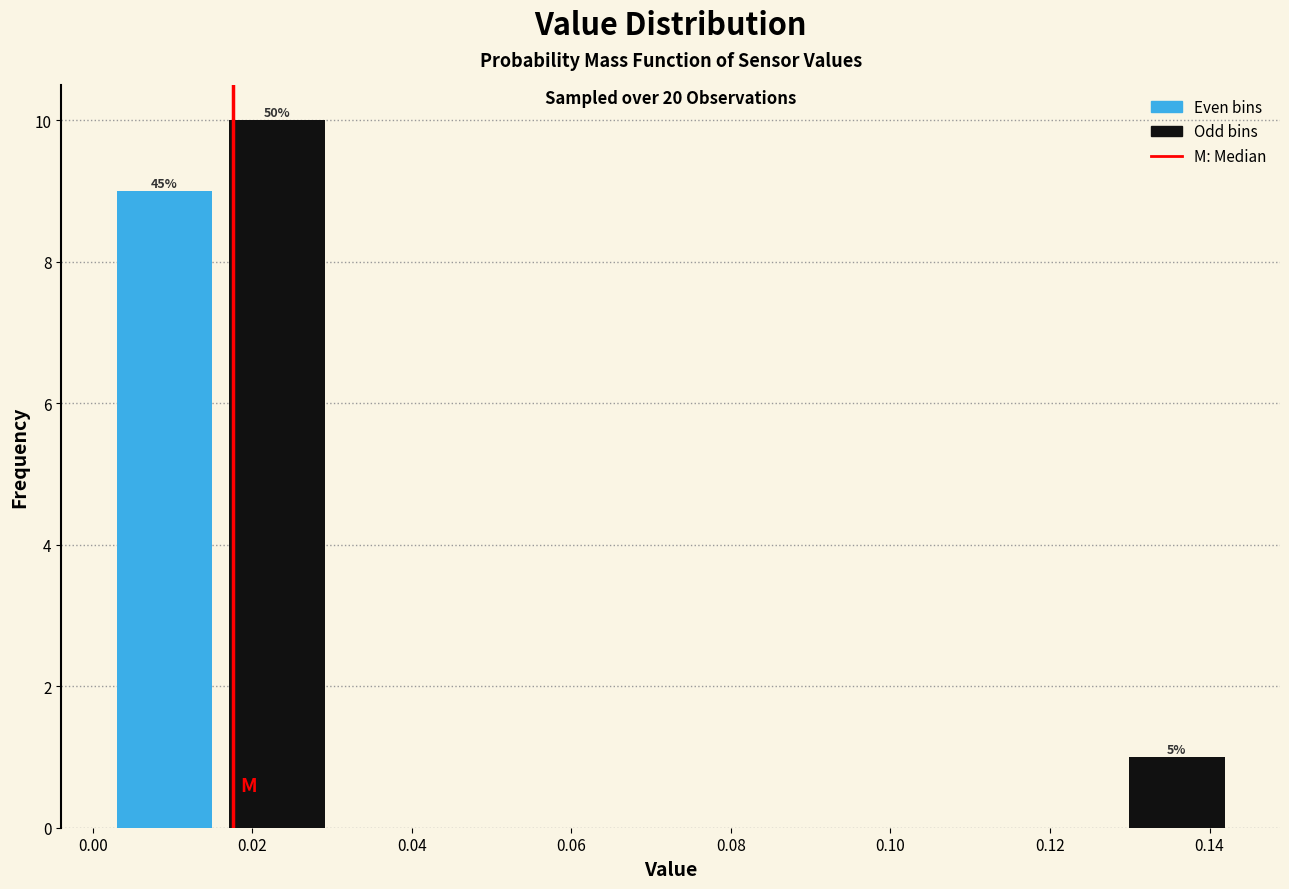

Which range on the x-axis has the tallest bar?

0.016 to 0.030